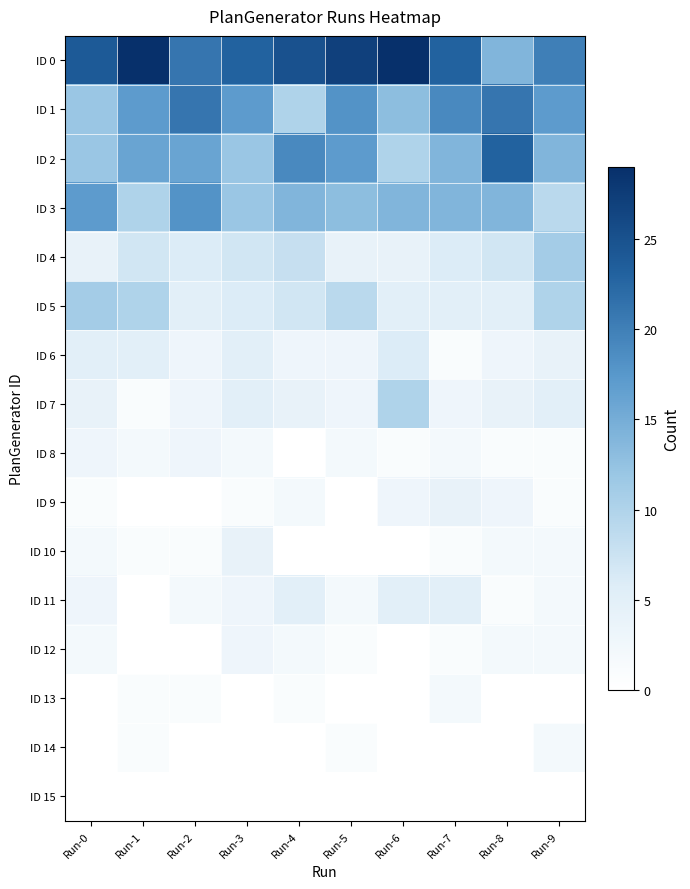

What is the total value across all series at Run-7?

100